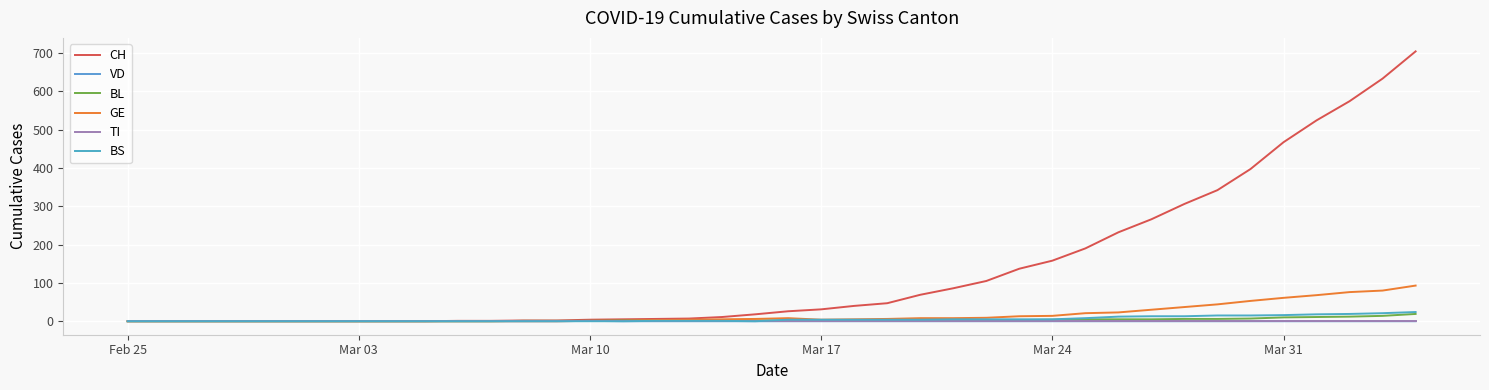

True or false: TI has more than 2 points higher than both neighbors.

False